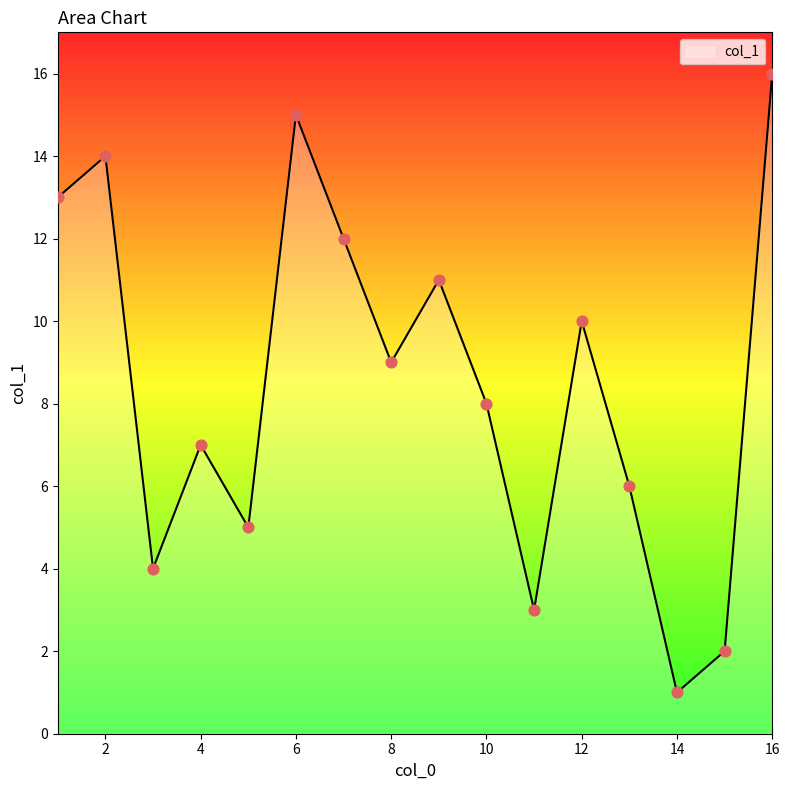

What is the difference between the maximum and minimum values?

15